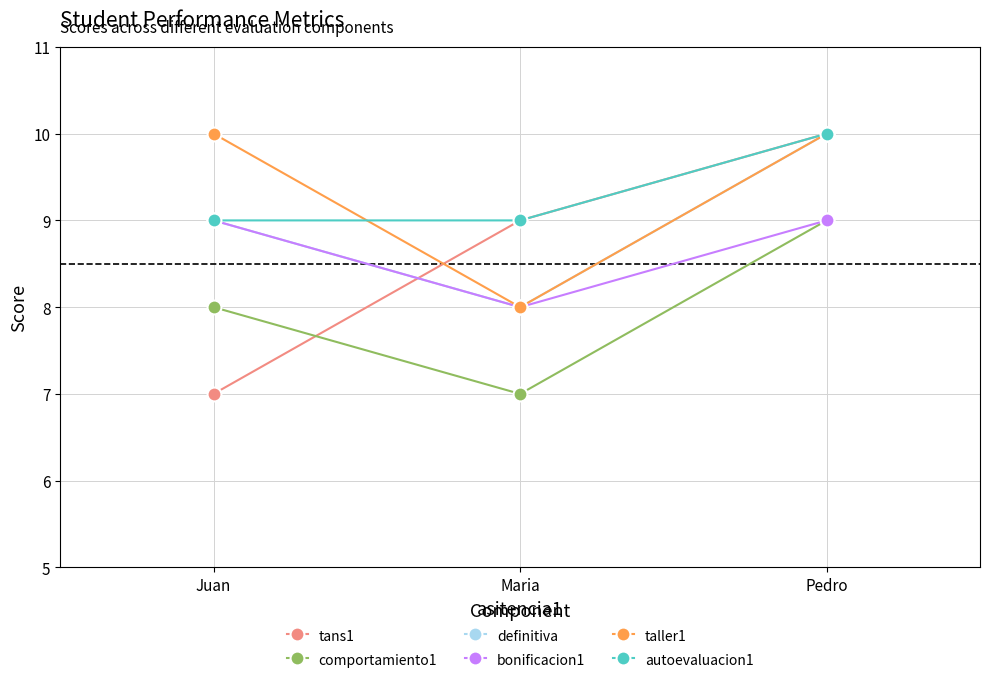

At which label does comportamiento1 reach its minimum?

Maria